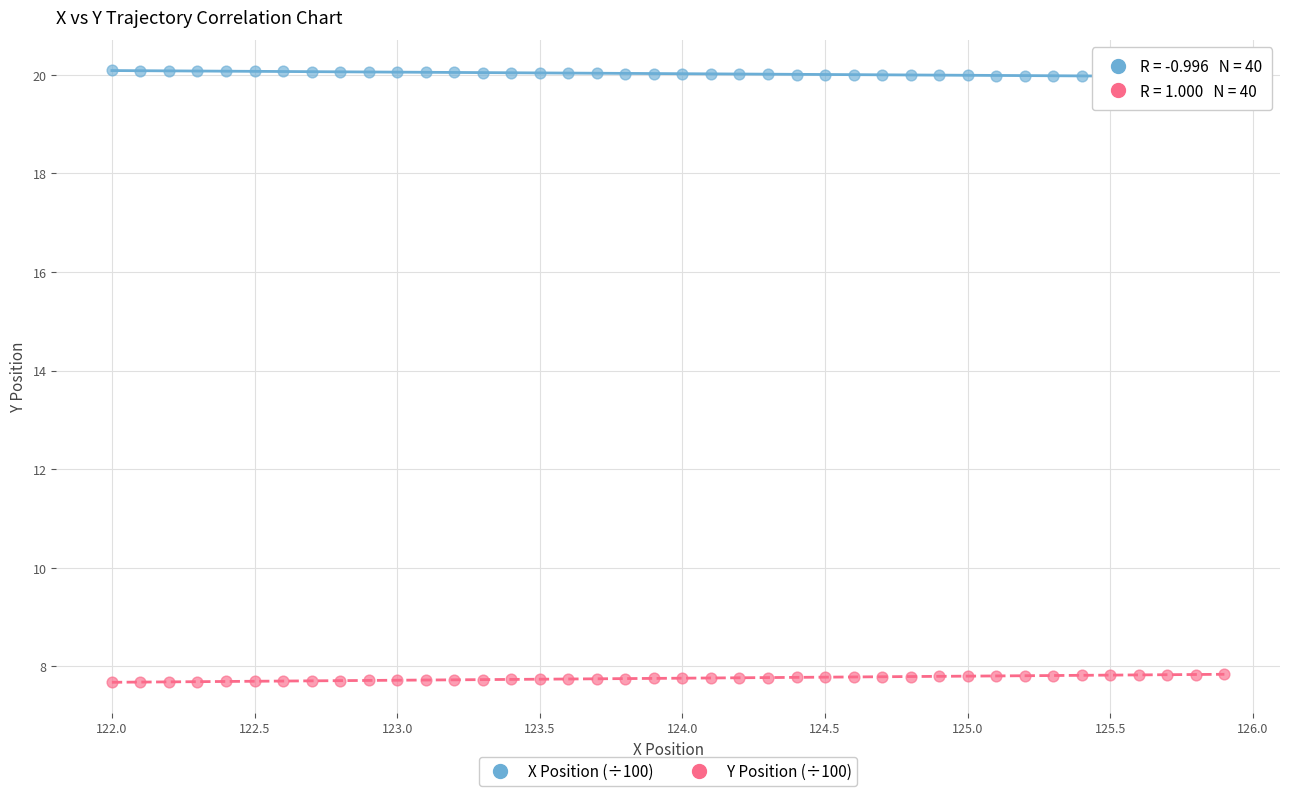

Which series reaches the minimum Y coordinate?

Y Position (÷100)